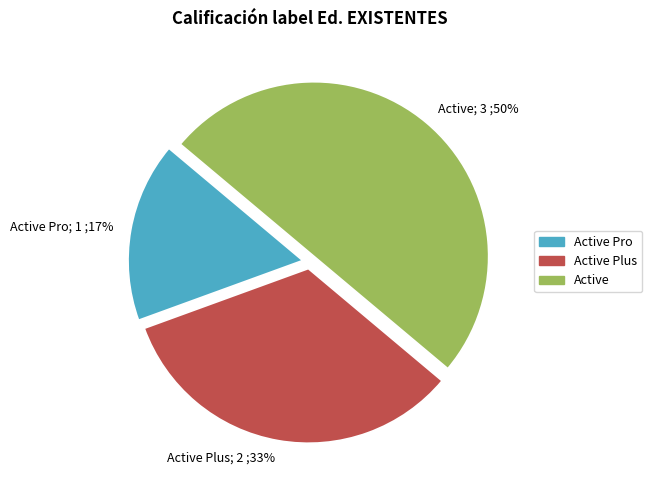

What is the largest slice in the pie chart?

Active; 3 ;50%